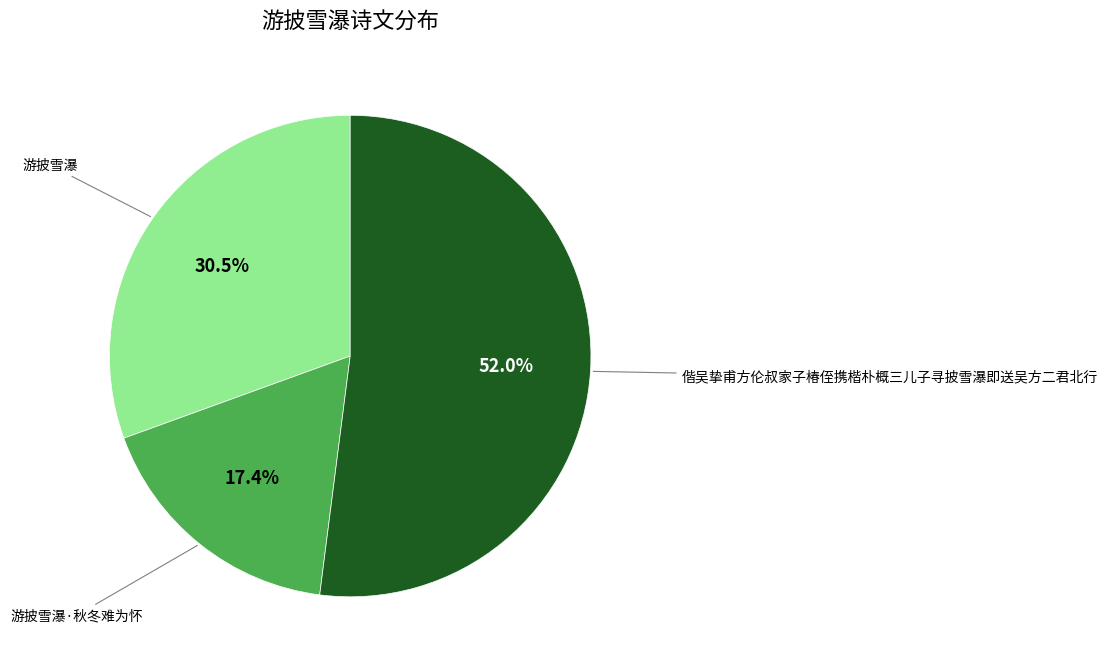

Is there a majority slice in this chart?

Yes